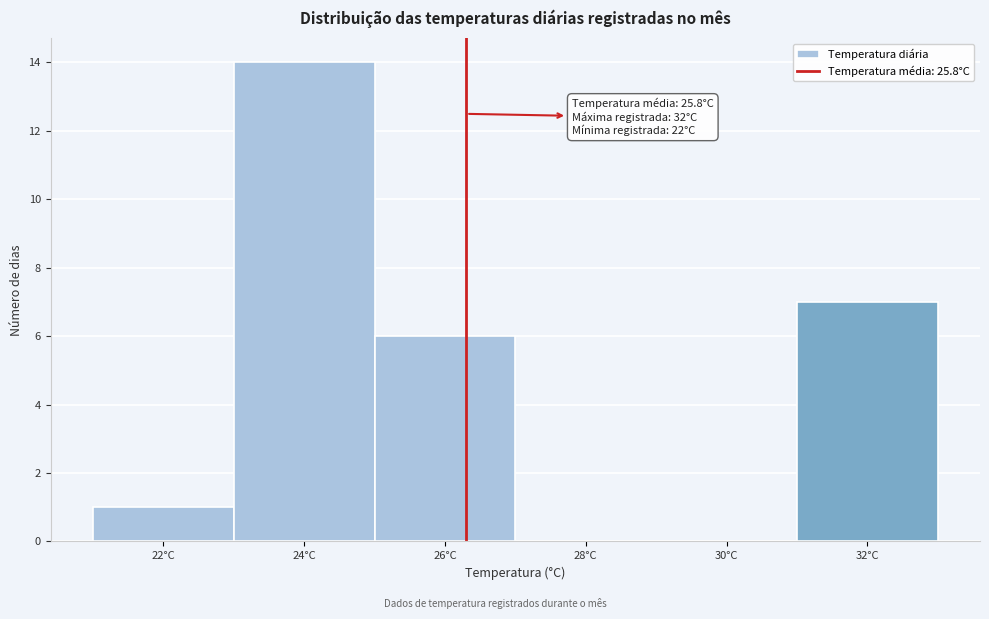

Reading left to right, what are all the values shown in this chart?

22°C=1	24°C=14	26°C=6	28°C=0	30°C=0	32°C=7